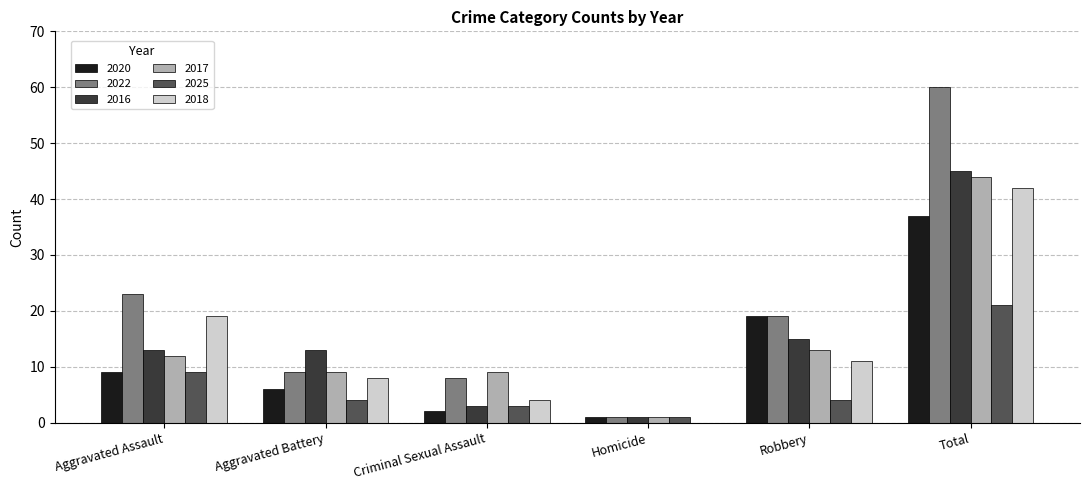

What is the total value across all series at Aggravated Battery?

49